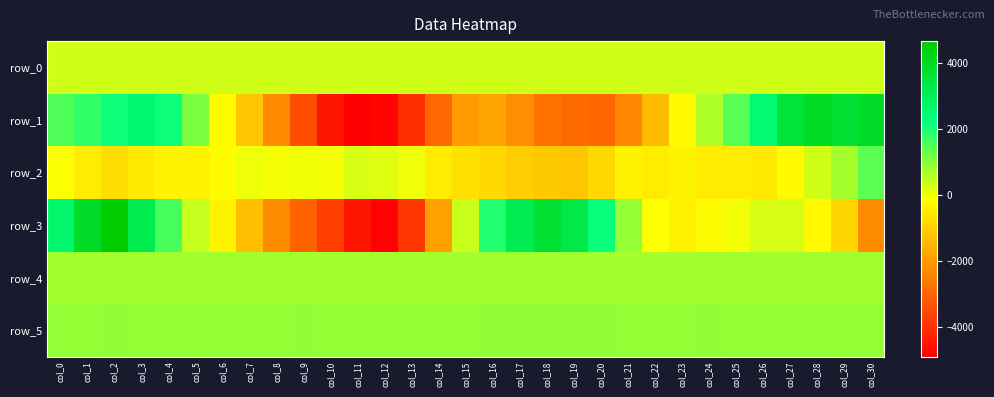

What is the total value across all series at col_6?

1344.1